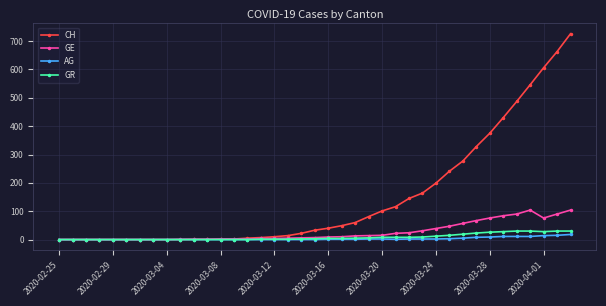

Is this an area chart (filled region under the line)?

No